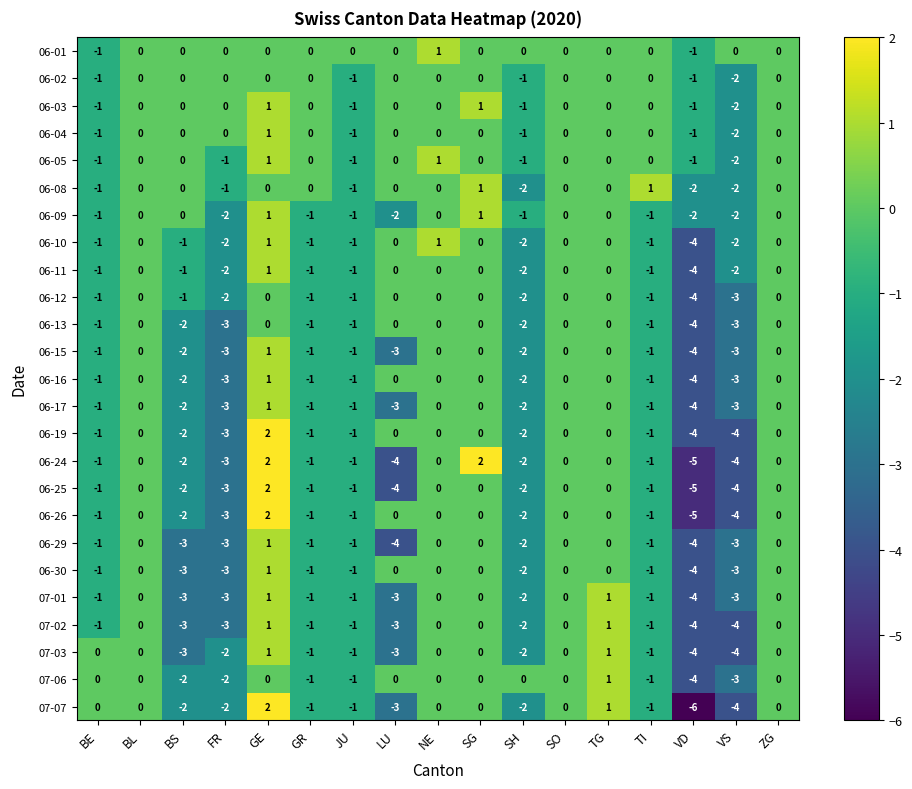

How many values in the 06-30 series are below -1?

5